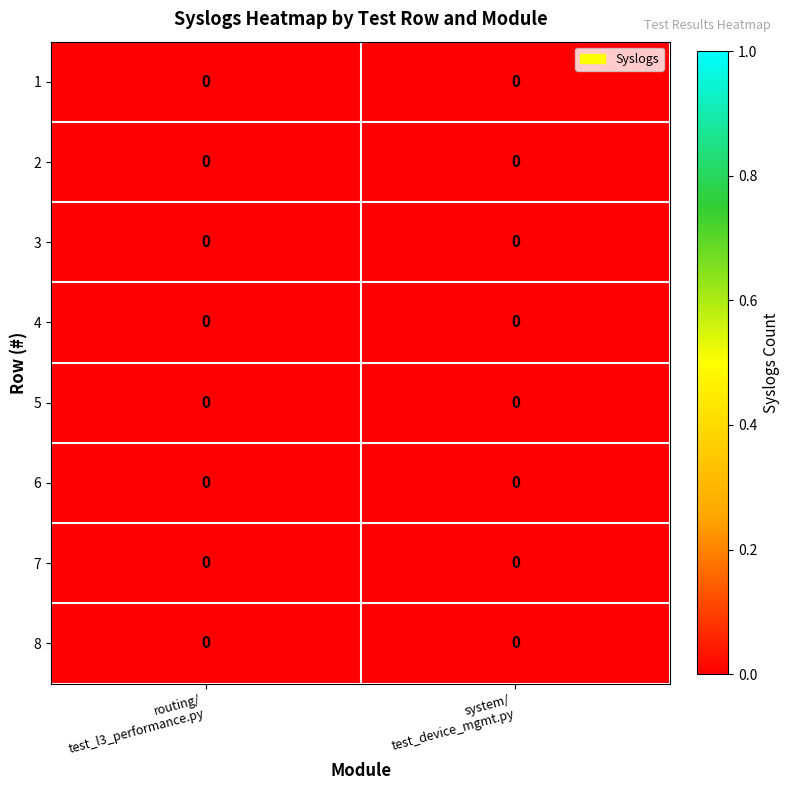

How many distinct data groups are displayed?

8